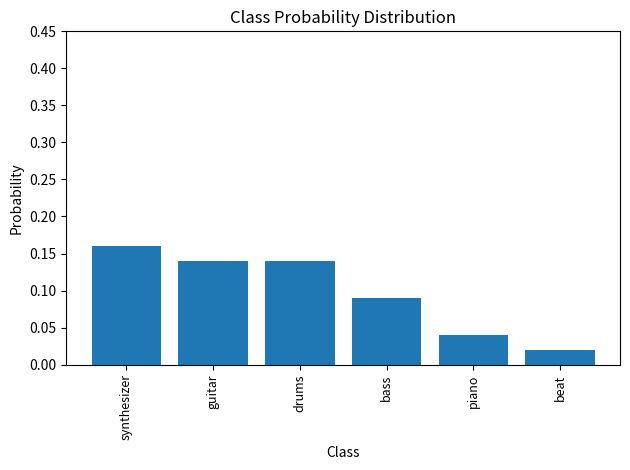

What is the label of the 3rd bar from the left?

drums